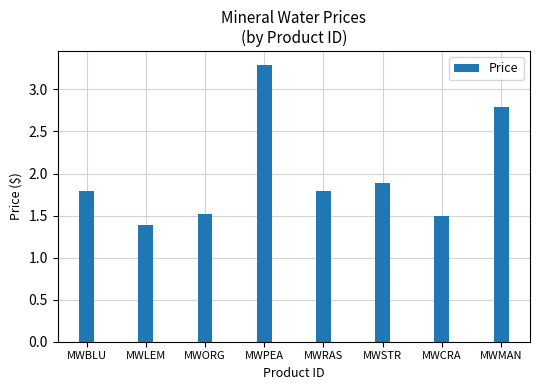

Reading left to right, what are all the values shown in this chart?

1.8	1.4	1.5	3.3	1.8	1.9	1.5	2.8